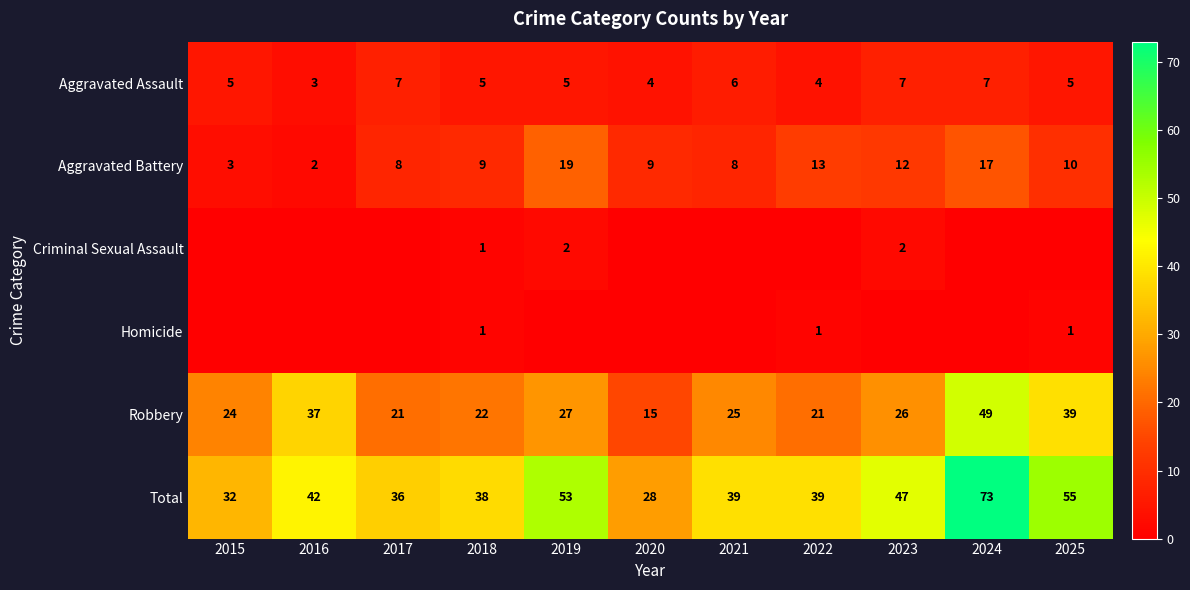

The value of Aggravated Assault at 2020 is 2. True or false?

False